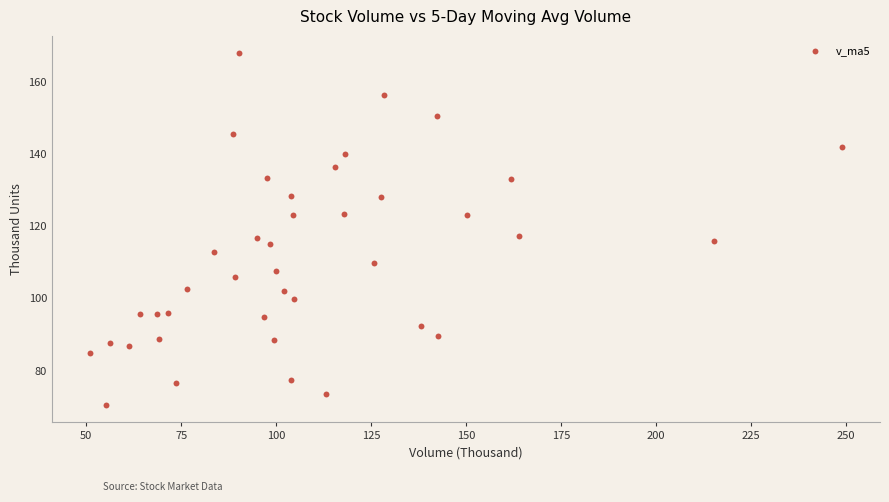

What is the range of Y values (max minus min)?

97.5